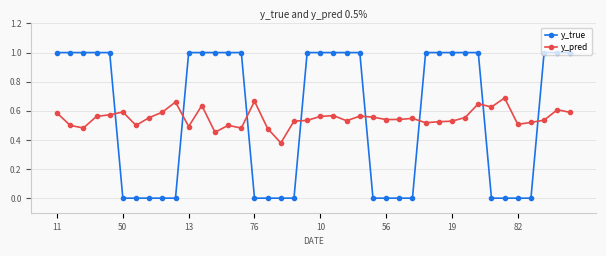

What is the difference between the maximum and minimum values in the y_true series?

1.0